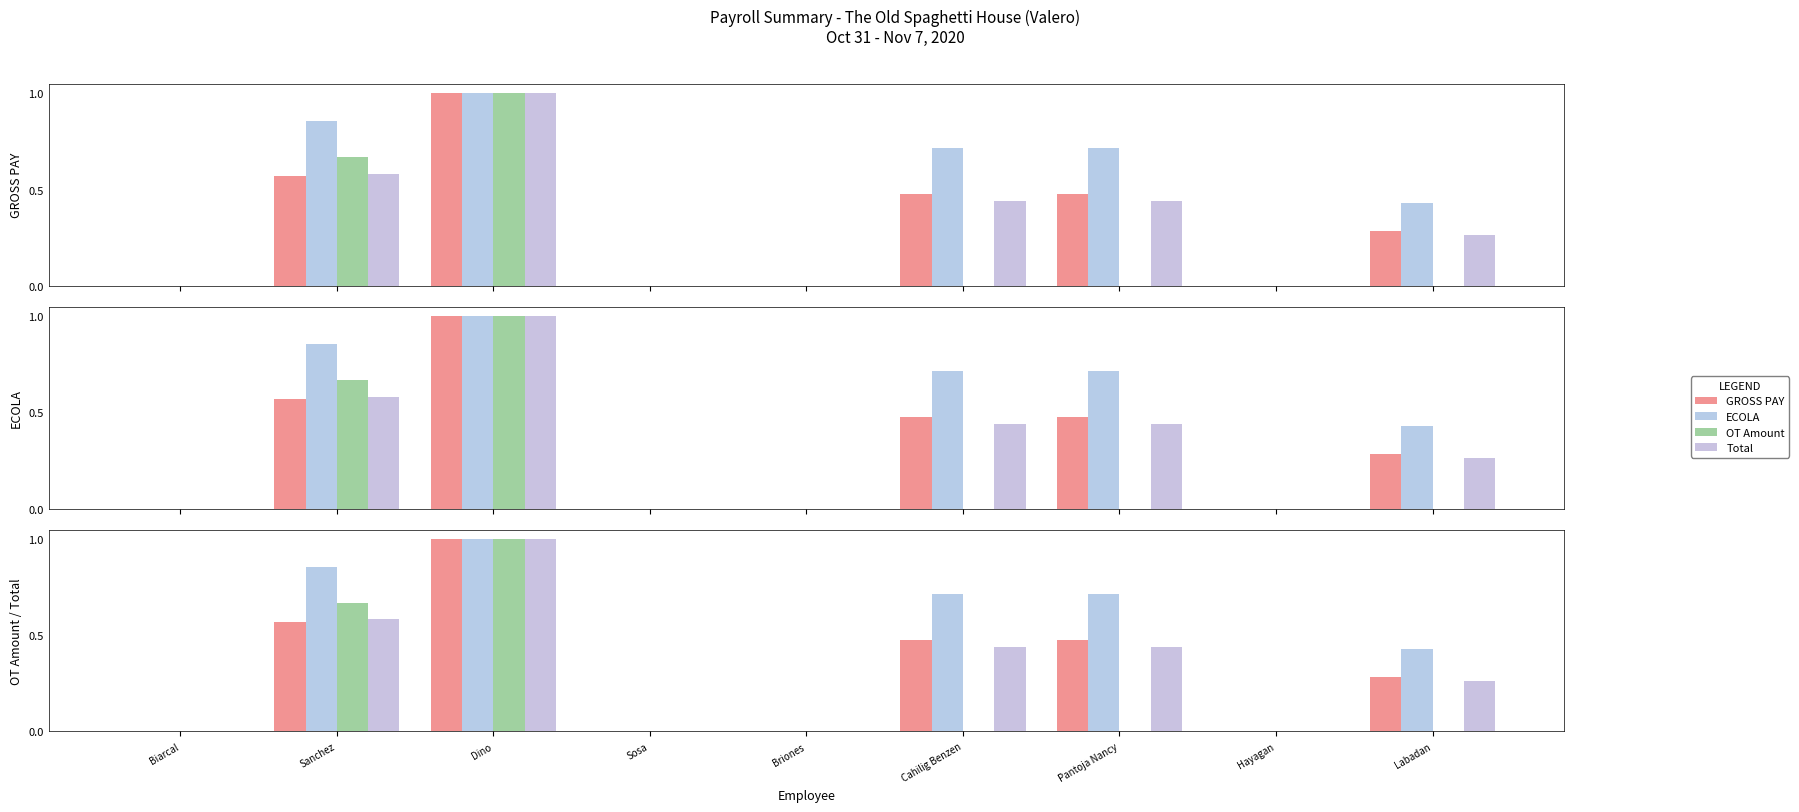

What are all the series names shown in the legend?

GROSS PAY, ECOLA, OT Amount, Total